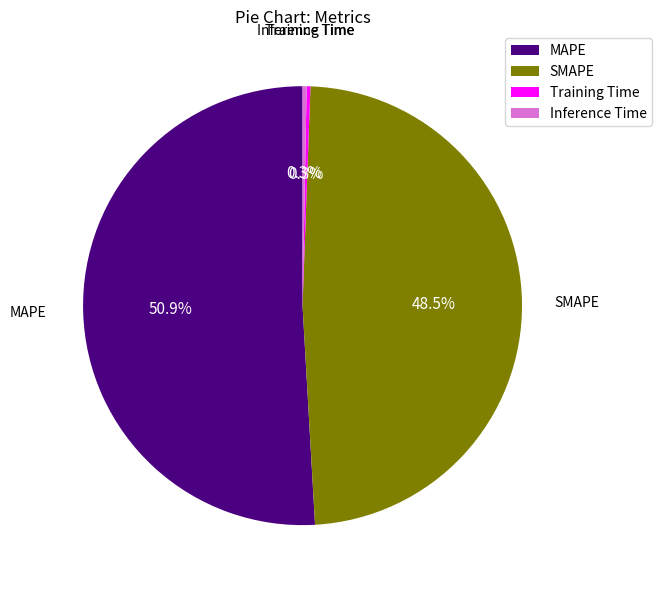

What is the majority slice?

MAPE